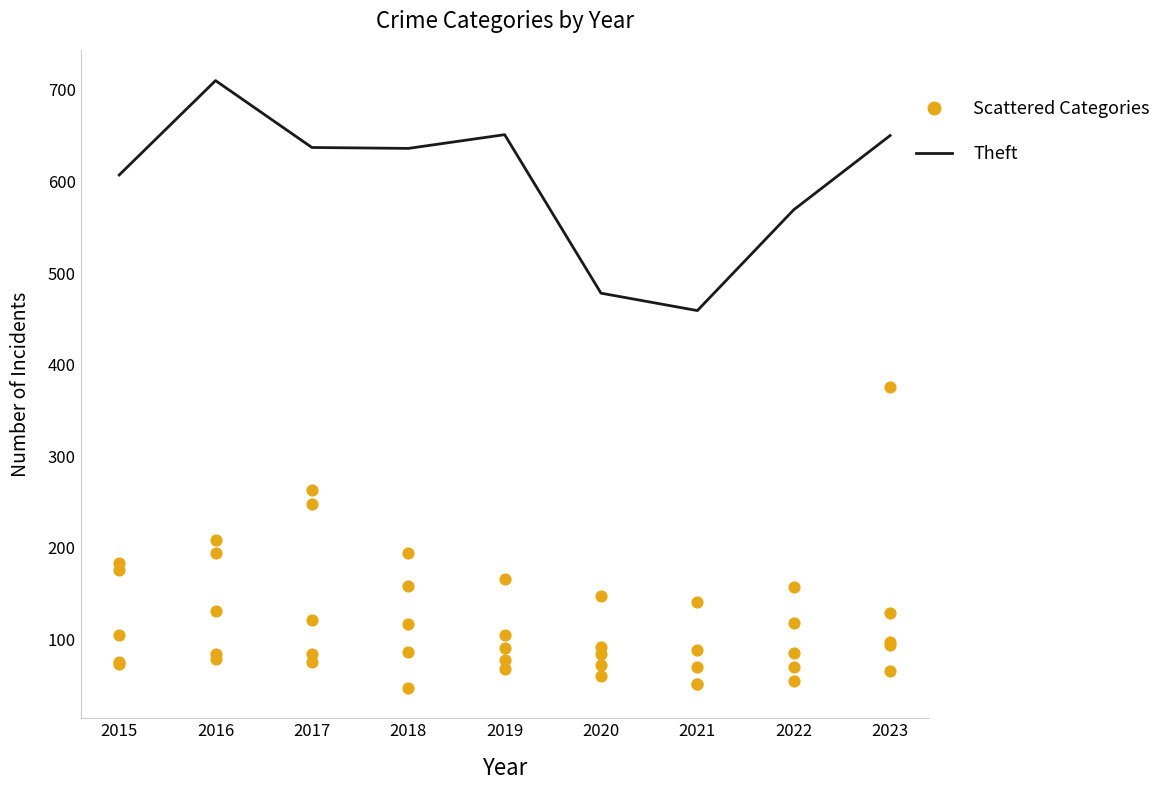

Is the value of Motor Vehicle Theft at 2021 greater than the value of Aggravated Battery at 2015?

Yes